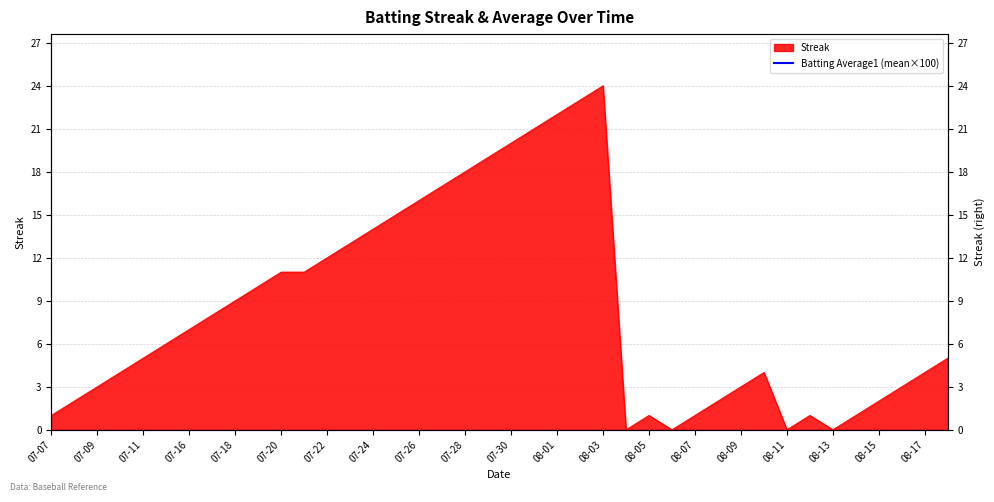

True or false: the data shows 5 at 2010-08-16.

False